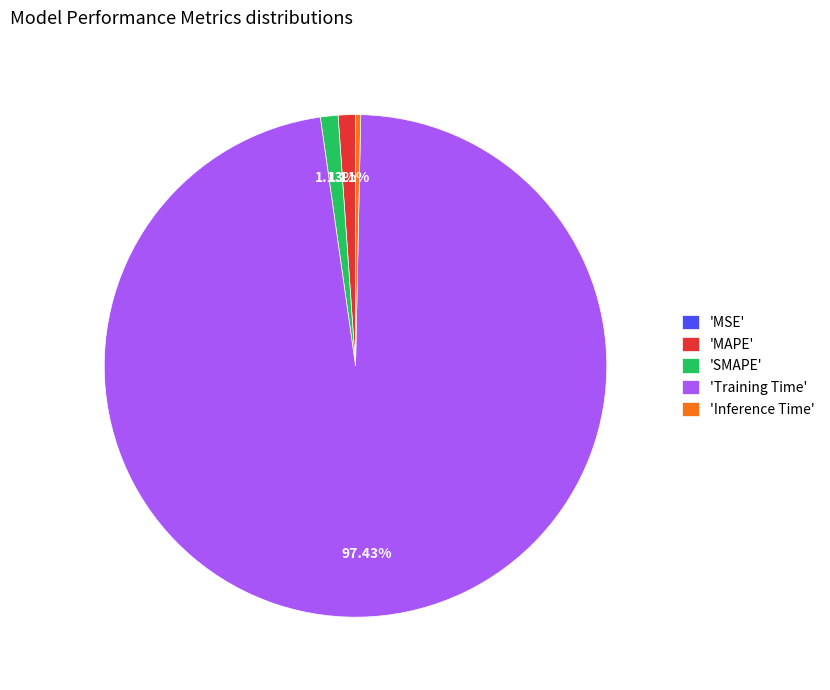

Which slice is the largest?

'Training Time'